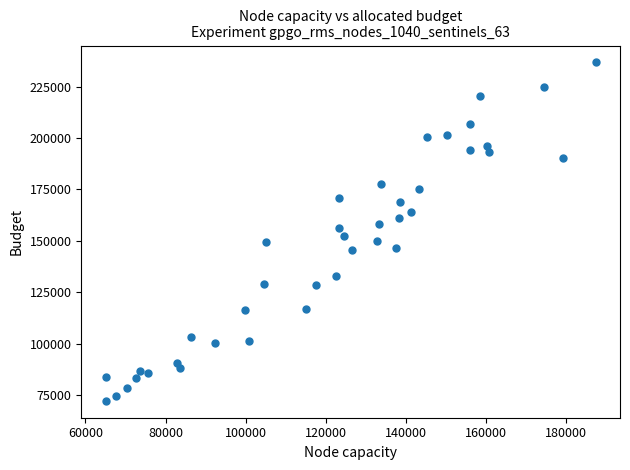

What is the range of X values (max minus min)?

122355.7